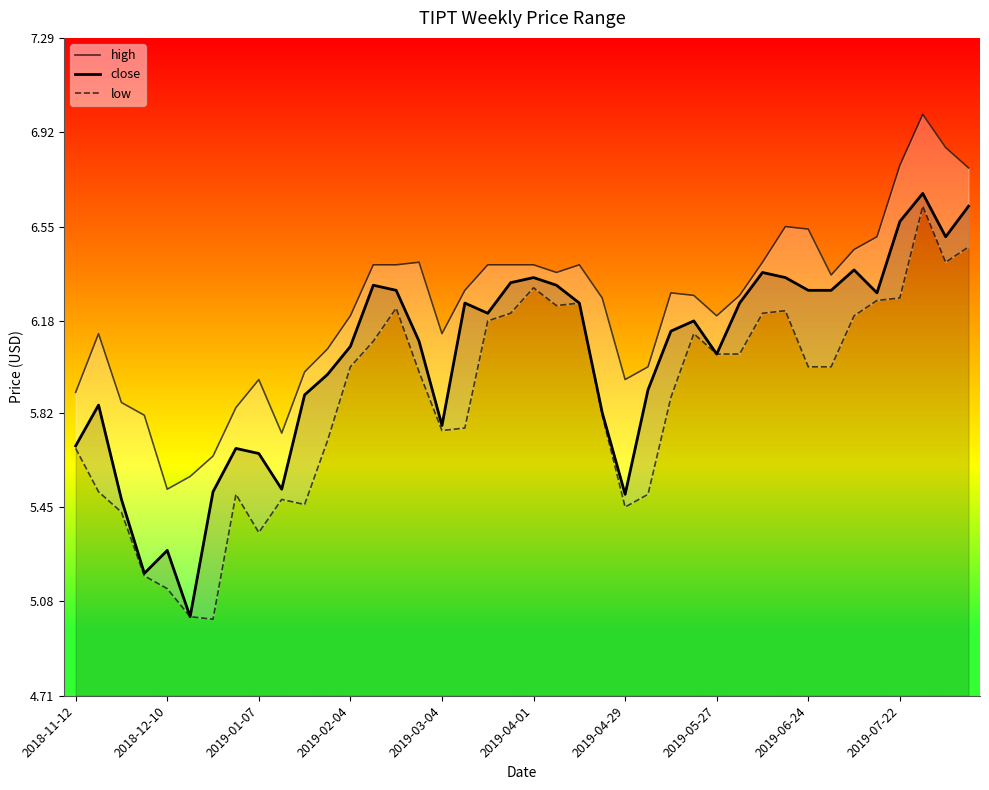

At how many categories does at least one series exceed 5?

40